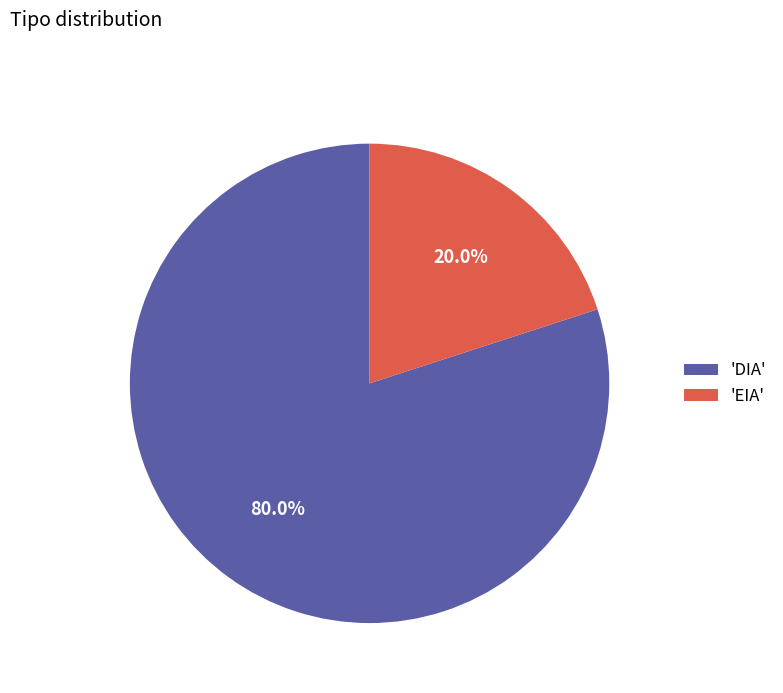

How much of the chart is everything except 'EIA'?

80.0%